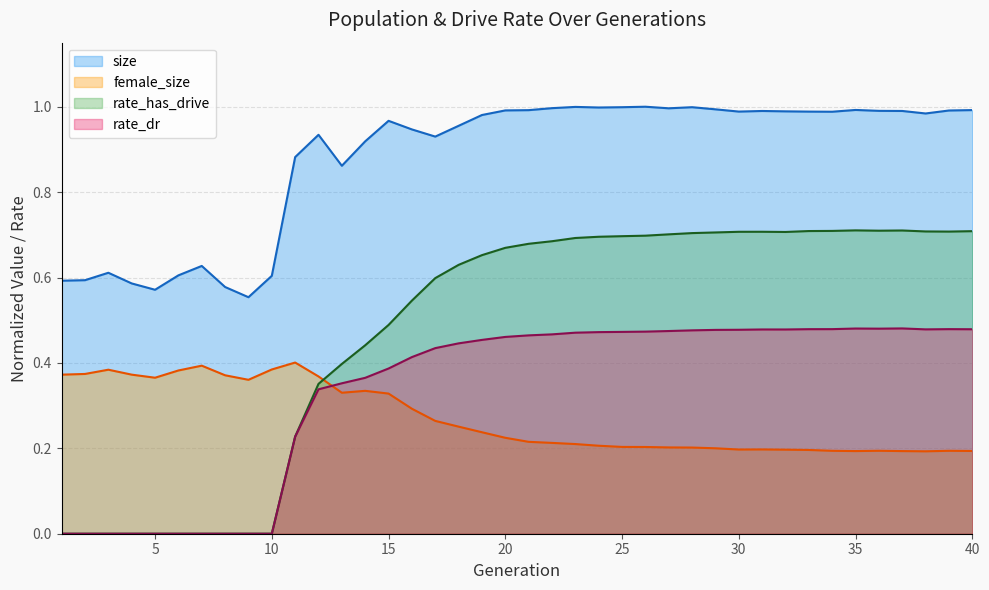

Is it true that rate_has_drive equals 0.7 at 39?

True